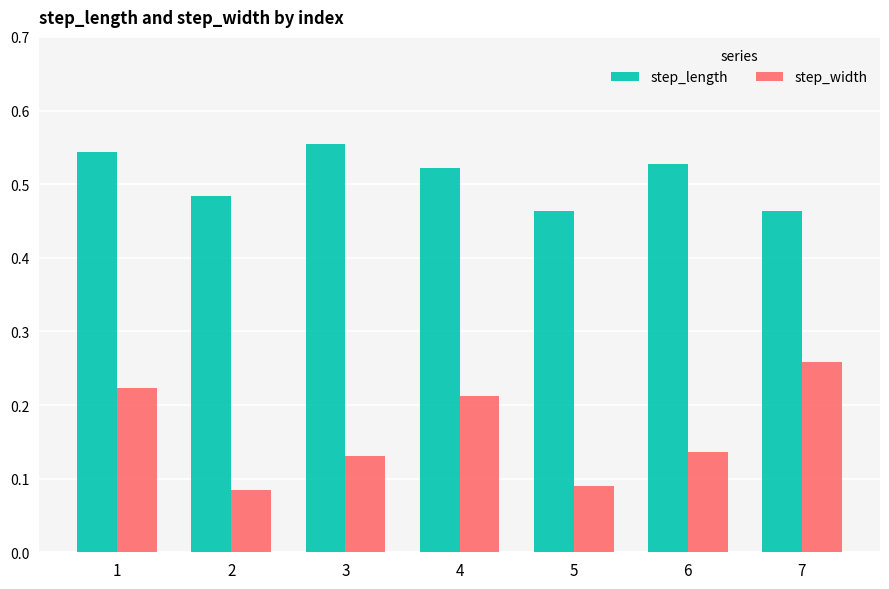

Rank the series by their average value, from highest to lowest.

step_length, step_width